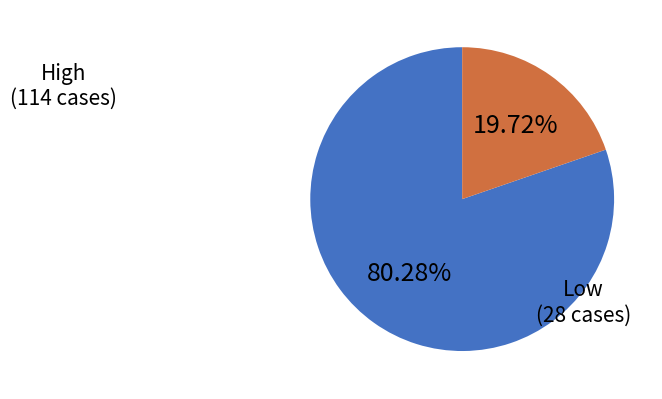

Is there a majority slice in this chart?

Yes